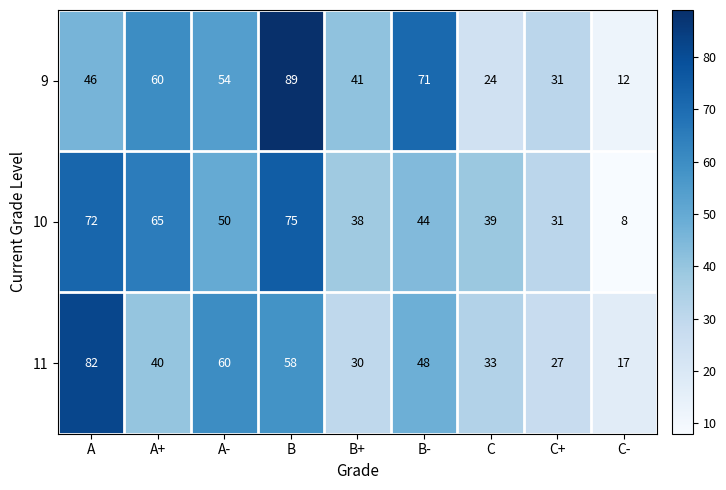

How many distinct data groups are displayed?

3